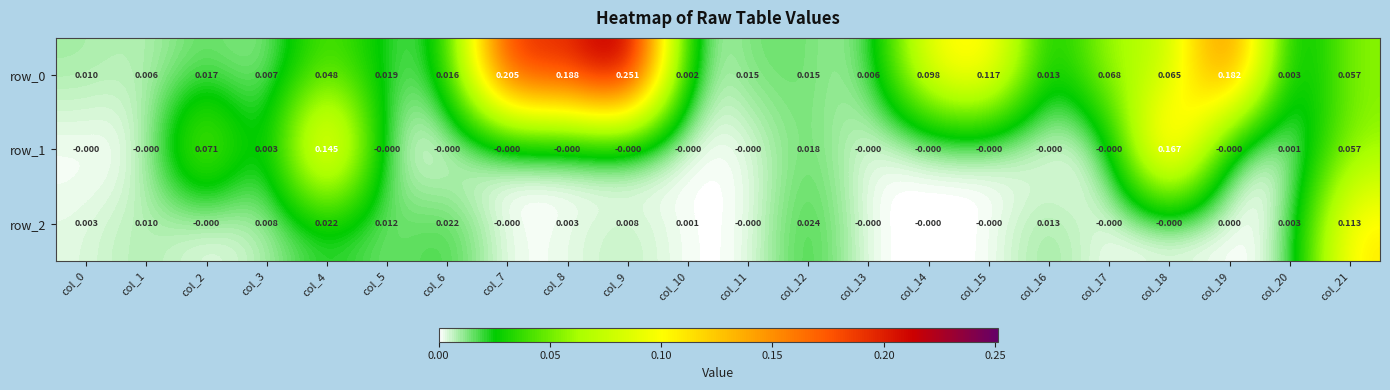

Count the number of data series in this chart.

3